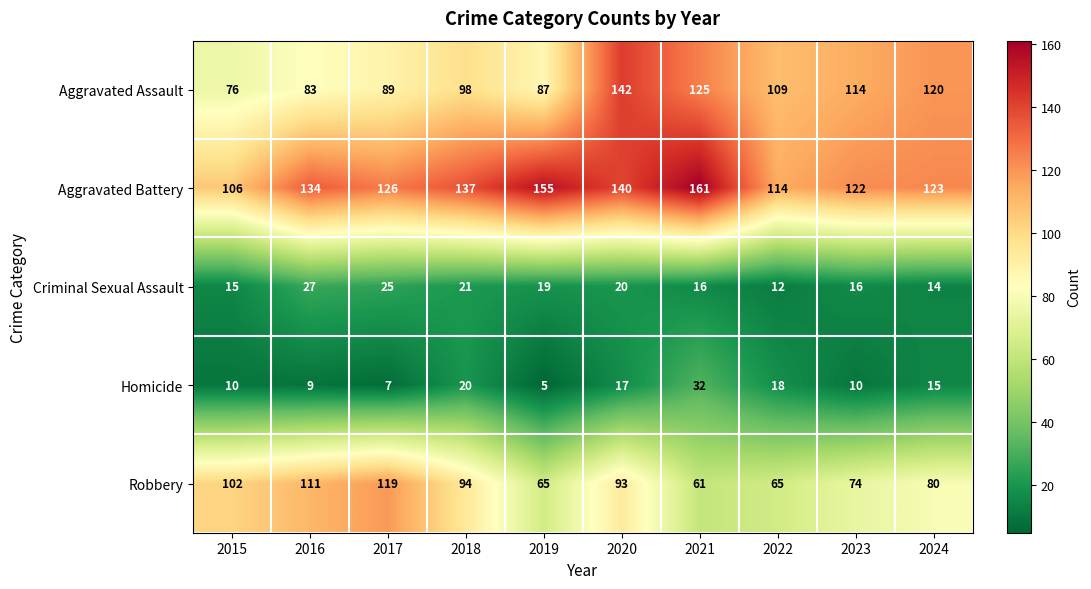

Which series changed the most between 2016 and 2021?

Robbery